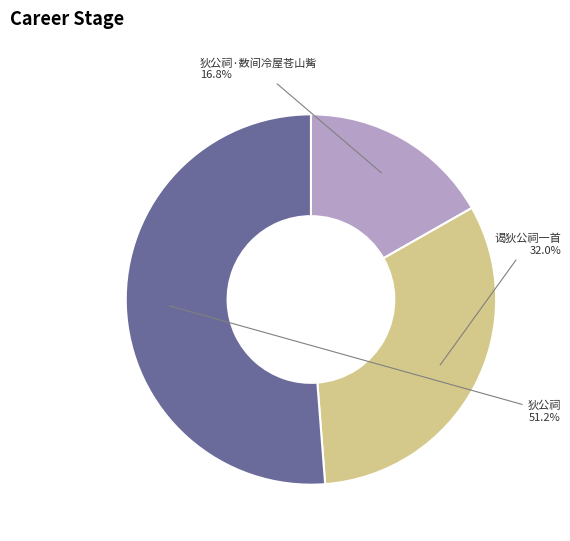

Combined, do 谒狄公祠一首 and 狄公祠·数间冷屋苍山觜 account for over 50%?

No